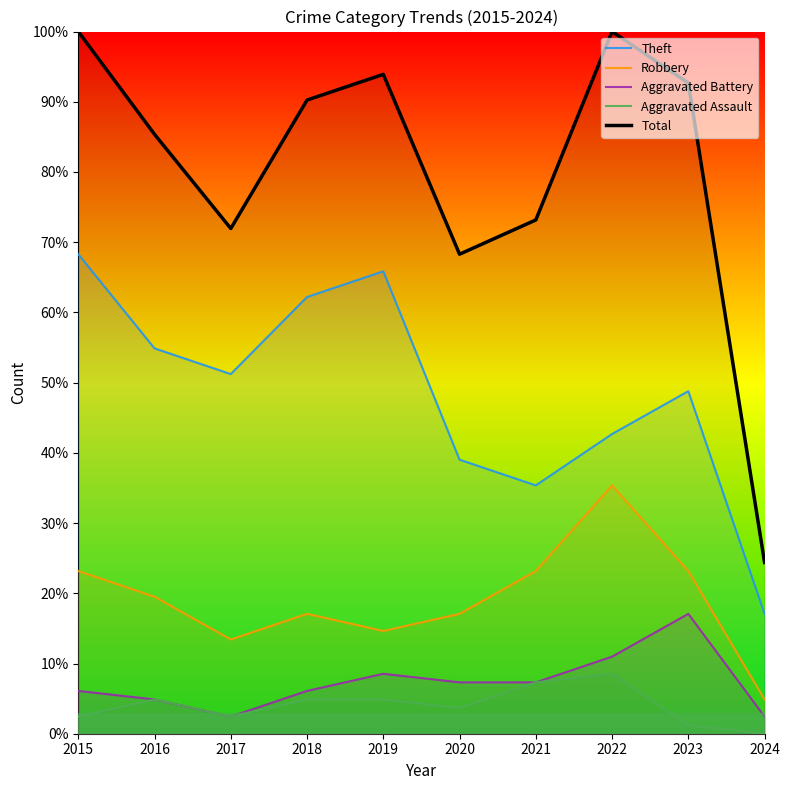

True or false: Robbery and Total intersect in this chart.

False